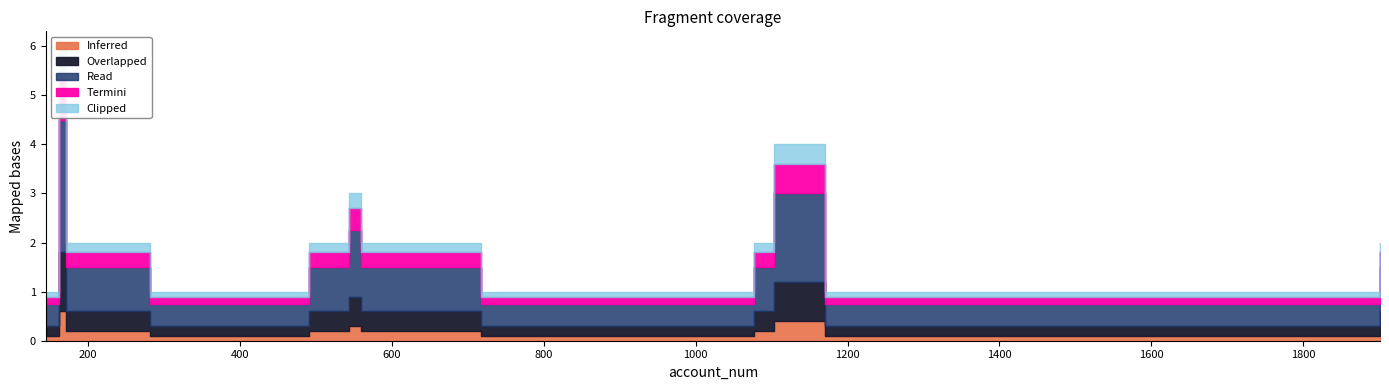

At which category does Clipped reach its first local peak?

162